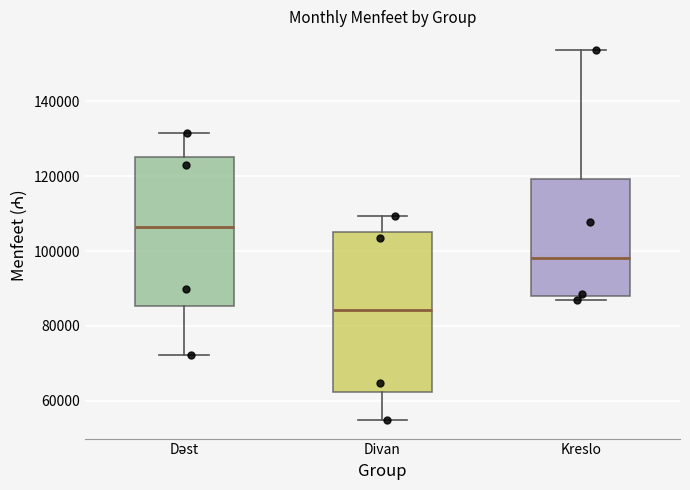

Reading left to right, read every box against the y-axis: the position of its median line, the range the box covers, and the ends of its whiskers. The values are not printed on the chart, so give them approximately, as read against the axis.

Dəst: median 106000, box 86000 to 126000, whiskers 72000 to 132000
Divan: median 84000, box 62000 to 106000, whiskers 54000 to 110000
Kreslo: median 98000, box 88000 to 120000, whiskers 86000 to 154000